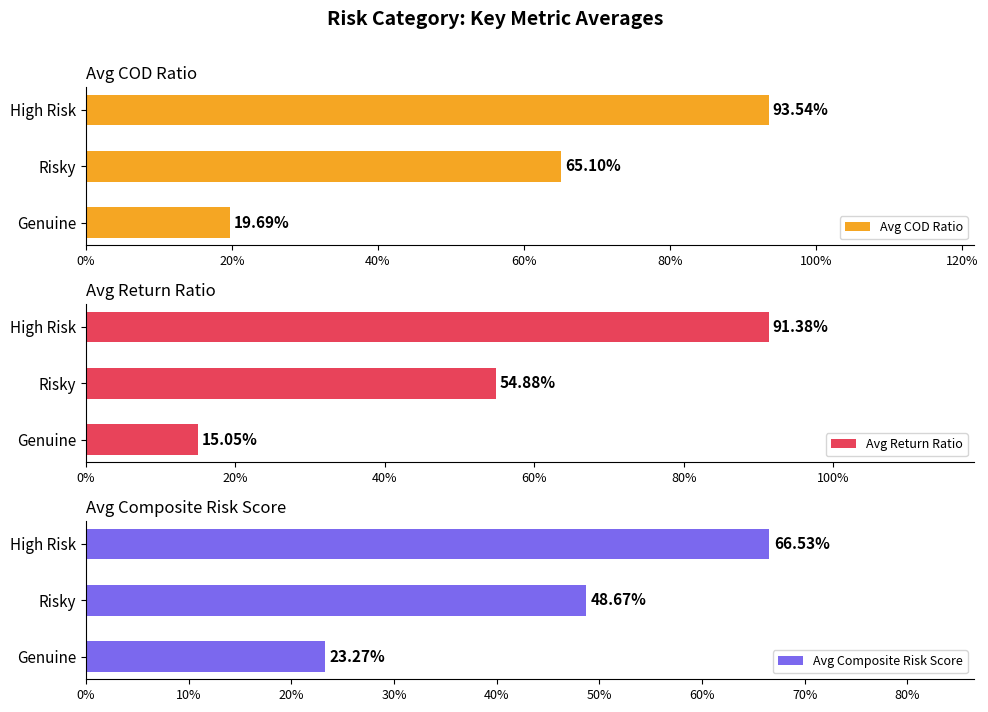

List the series in order of their overall mean, lowest first.

Avg Composite Risk Score, Avg Return Ratio, Avg COD Ratio